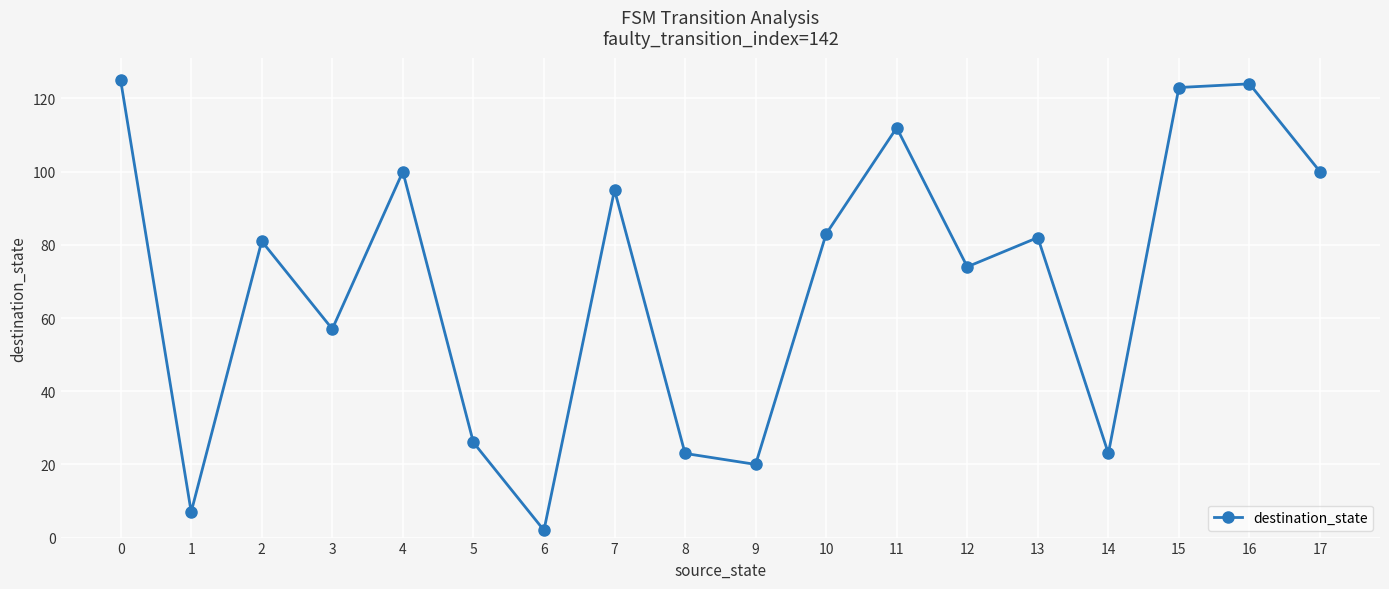

What is the sum of all values?

1257